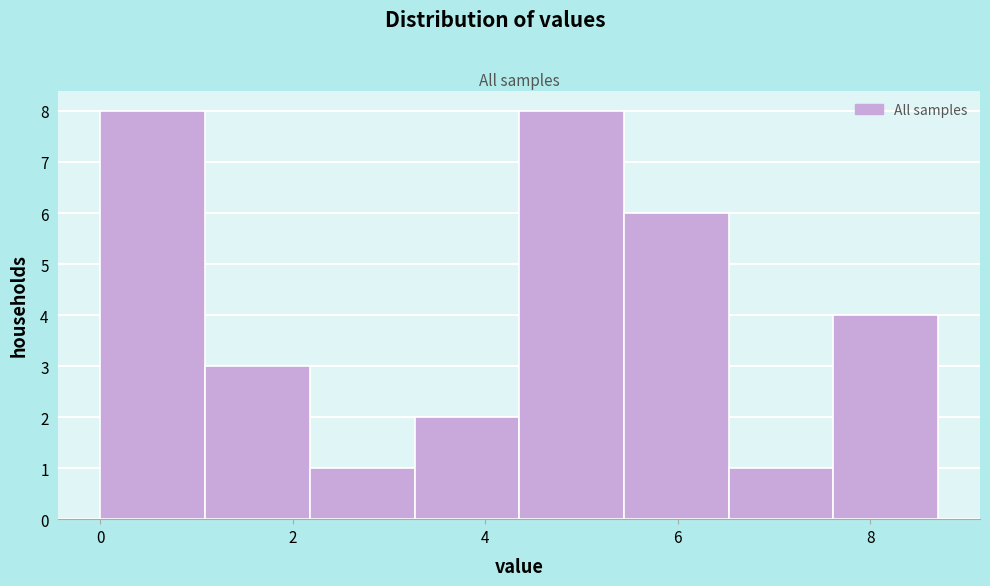

Reading left to right, list every bar in this chart as the range it spans on the x-axis followed by its height. Neither the bar edges nor the heights are printed on the chart, so give them approximately, as read against the axes.

0.0 to 1.0: 8
1.0 to 2.2: 3
2.2 to 3.2: 1
3.2 to 4.4: 2
4.4 to 5.4: 8
5.4 to 6.6: 6
6.6 to 7.6: 1
7.6 to 8.8: 4